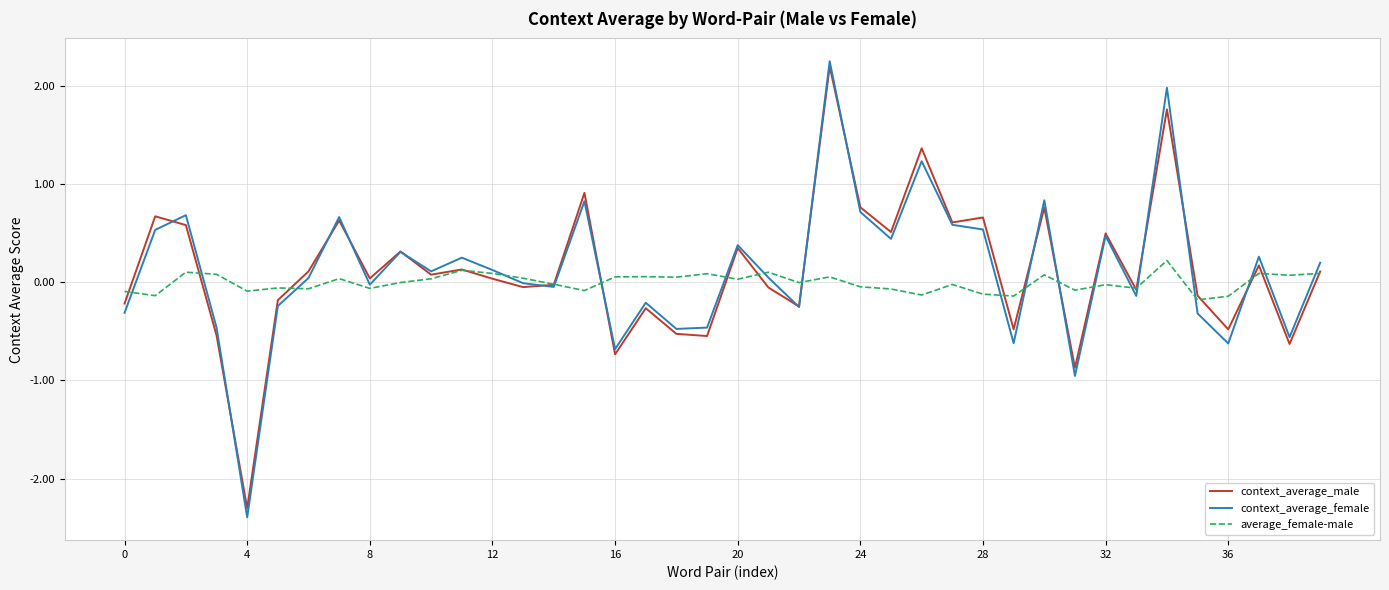

What is the difference between the maximum and second lowest values in the context_average_female series?

3.2